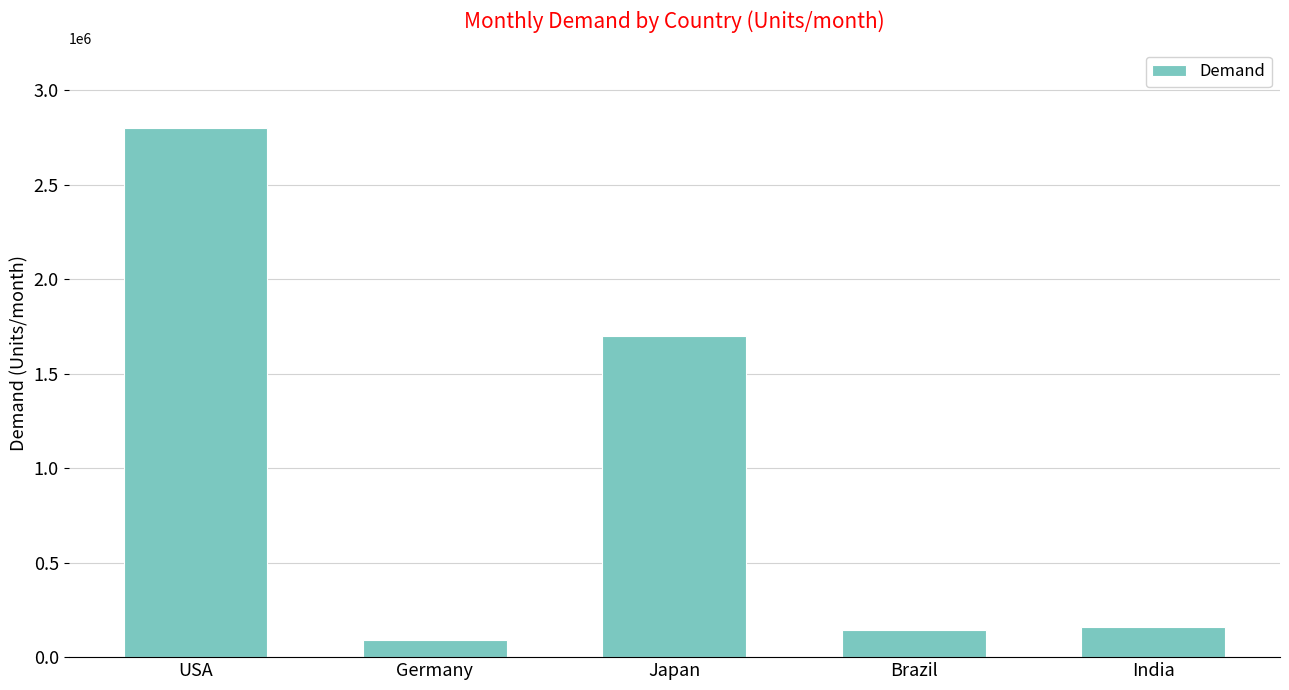

Where is the data nearest to the value 1445000?

Japan